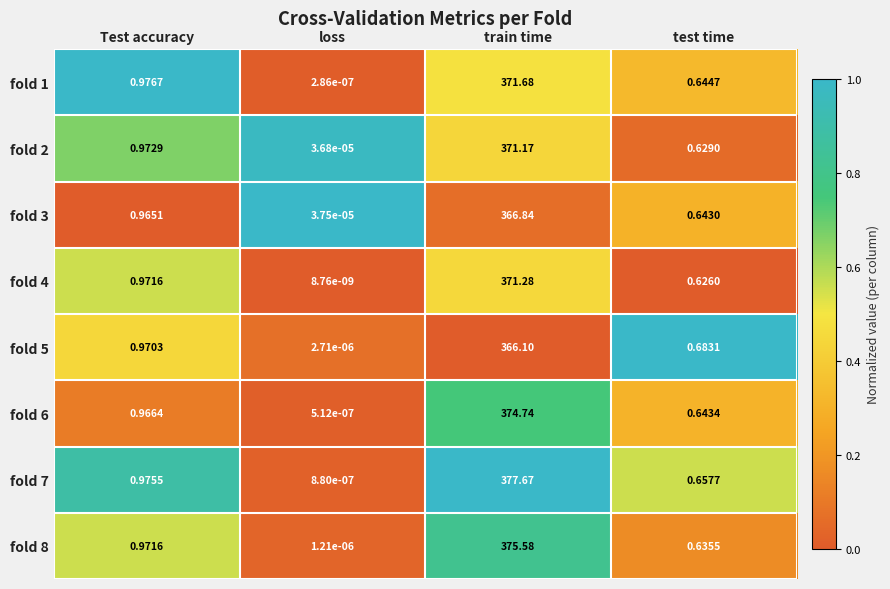

At which category is the sum across all series the highest?

train time